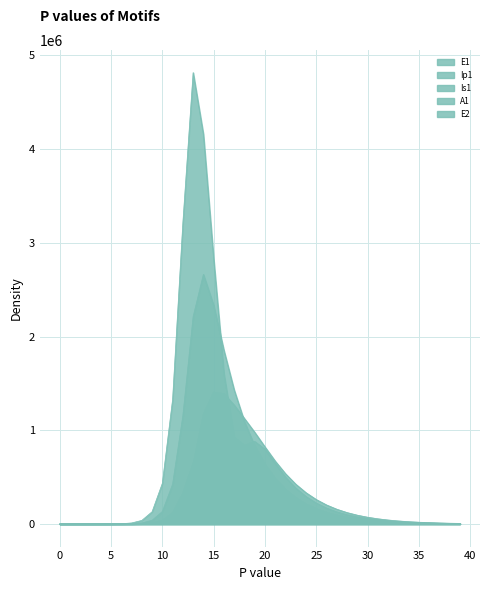

Reading right to left, extract all data points from this chart.

E1: 4904.1	6443.2	8465.5	11122.4	14613.1	19199.2	25224.2	33139.4	43537.4	57196.2	75136.4	98696.6	129629.4	170223.8	223451.4	293115.6	383887.8	500704.3	645033.4	797890.6	880921.3	836631.2	926638.8	1605543.5	2826989.0	4156692.5	4815295.7	3212685.8	1328717.9	434377.4	130784.9	38393.7	11187.1	3252.6	945.1	274.5	79.7	23.1	6.3	0.0
Ip1: 997.3	1310.3	1721.6	2261.9	2971.7	3904.3	5129.4	6738.7	8852.7	11629.2	15275.2	20062.1	26344.9	34588.9	45407.0	59626.4	78445.2	103916.2	140562.1	199923.9	303992.1	455071.7	589954.5	673269.9	762381.3	857891.3	651410.7	328122.1	119126.7	37207.0	11046.1	3229.3	939.8	273.1	79.4	23.0	6.7	1.9	0.5	0.0
Is1: 6560.9	8594.4	11252.5	14724.4	19254.6	25158.9	32843.6	42829.6	55781.4	72542.5	94175.7	122009.3	157685.8	203208.8	260976.0	333774.0	424659.1	536498.9	670490.9	822308.0	978048.5	1125063.5	1269295.2	1389890.0	1405421.5	1171438.0	637242.4	258167.5	85052.0	25712.1	7558.4	2203.3	640.7	186.3	54.2	15.9	4.8	1.7	0.9	1.0
A1: 2740.7	3591.9	4705.5	6161.5	8063.4	10545.5	13781.3	17993.8	23469.4	30573.7	39771.2	51647.9	66937.3	86548.5	111594.8	143421.5	183634.9	234159.2	297445.0	377165.2	478341.9	597590.6	708590.0	788161.7	833624.5	794772.5	515338.4	237630.3	83241.0	25700.9	7603.9	2220.7	646.1	187.7	54.5	15.8	4.5	1.2	0.2	0.0
E2: 3532.9	4642.7	6101.3	8018.0	10536.8	13847.0	18197.1	23913.7	31426.2	41298.8	54272.7	71322.2	93727.6	123170.9	161862.5	212706.4	279516.8	367301.4	482627.2	634078.9	832774.9	1092672.1	1429352.3	1852160.2	2333753.0	2663234.9	2212242.1	1156369.5	425328.4	133450.9	39675.9	11604.1	3377.5	981.7	285.2	82.9	24.1	7.0	1.9	0.0